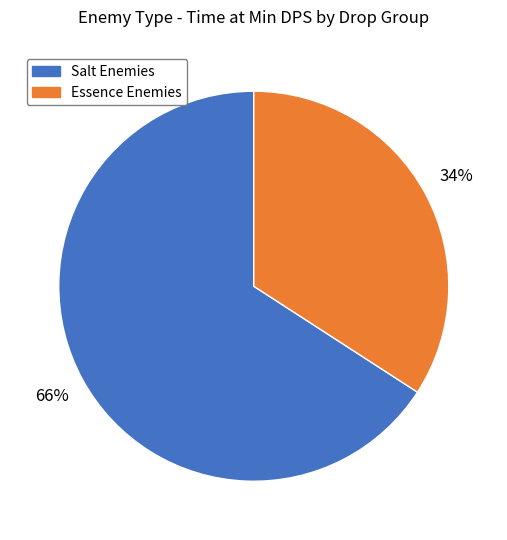

To the nearest percent, what is the difference between the largest and smallest slice percentages?

32%